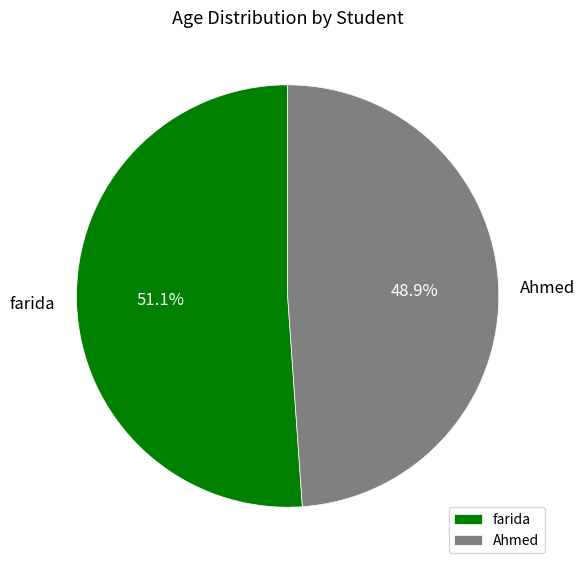

Approximately how many times larger is the value at farida compared to Ahmed?

1.0